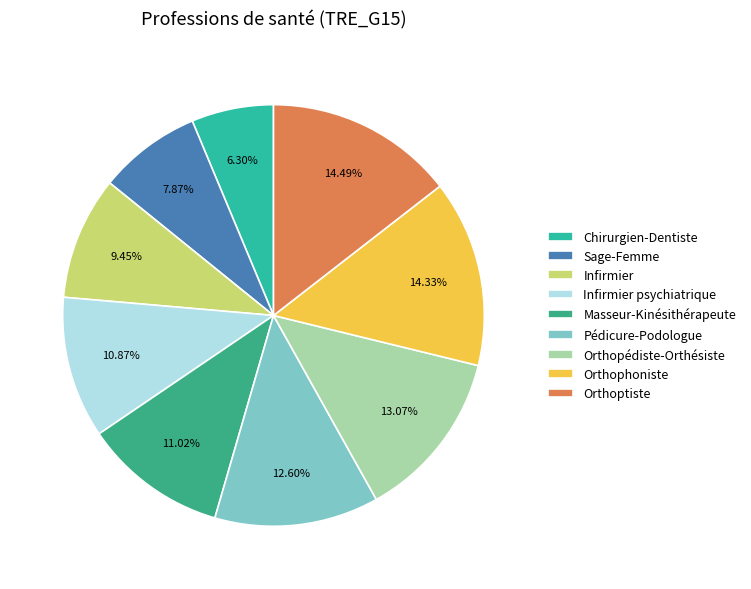

To the nearest percent, what portion does Sage-Femme represent?

8%